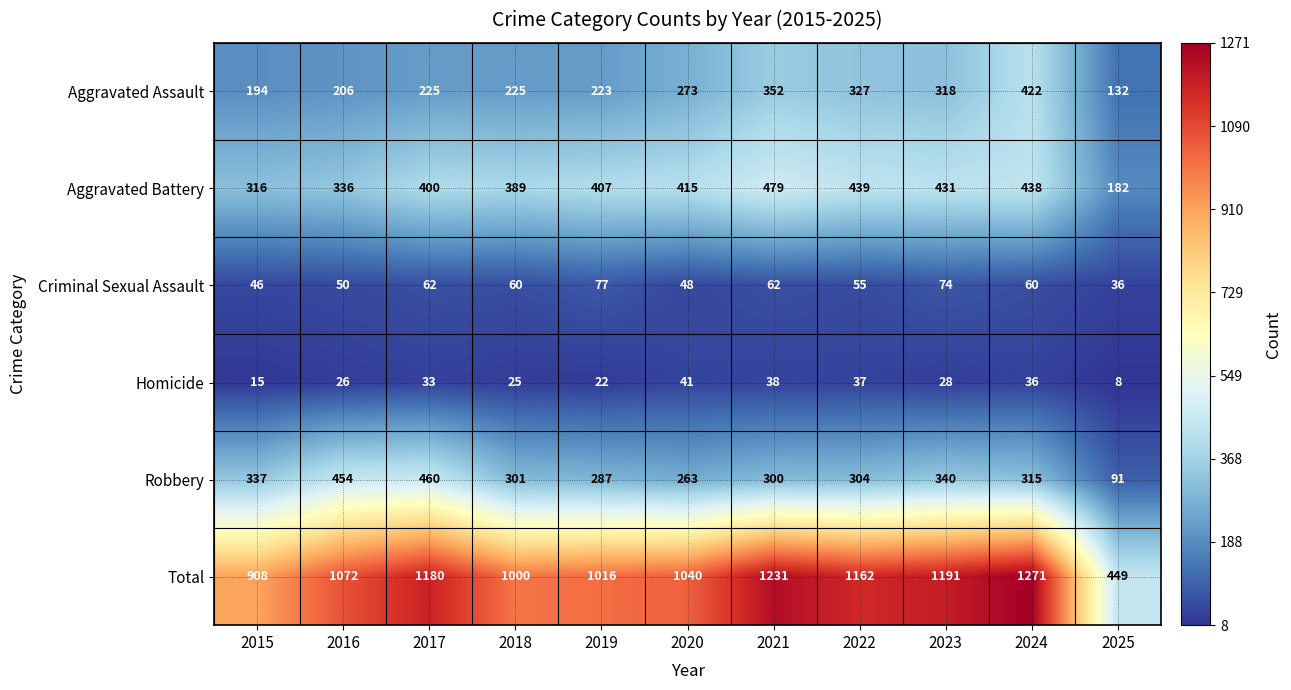

Is it true that Aggravated Battery equals 479 at 2021?

True